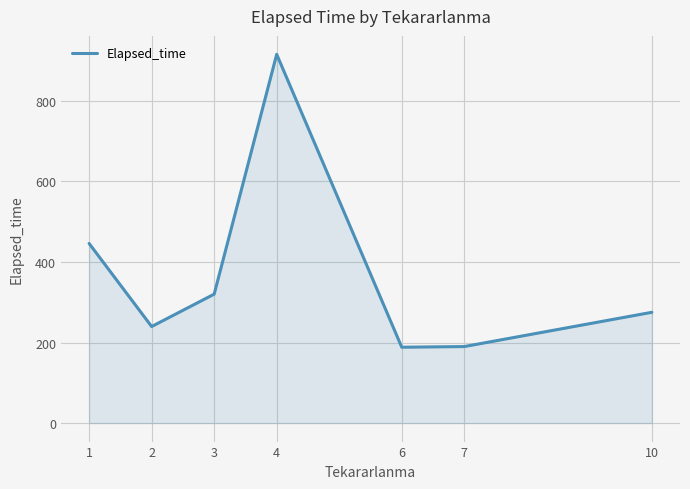

Read the value at 7.

190.0